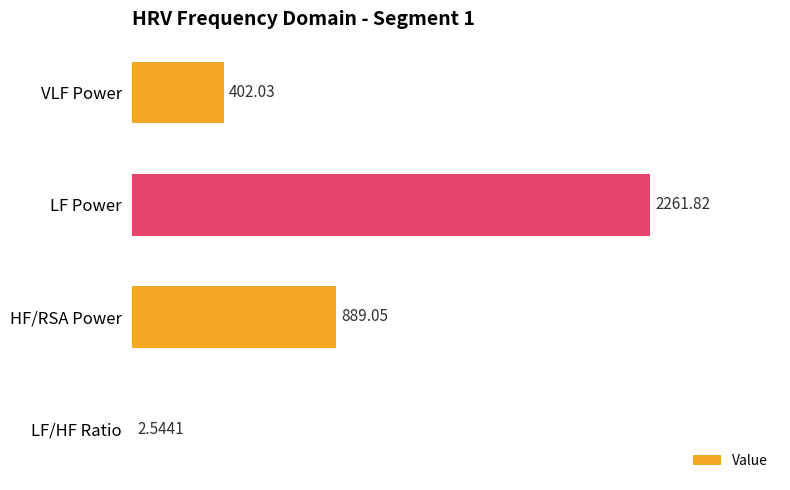

What is the sum of the values at VLF Power and HF/RSA Power?

1291.1